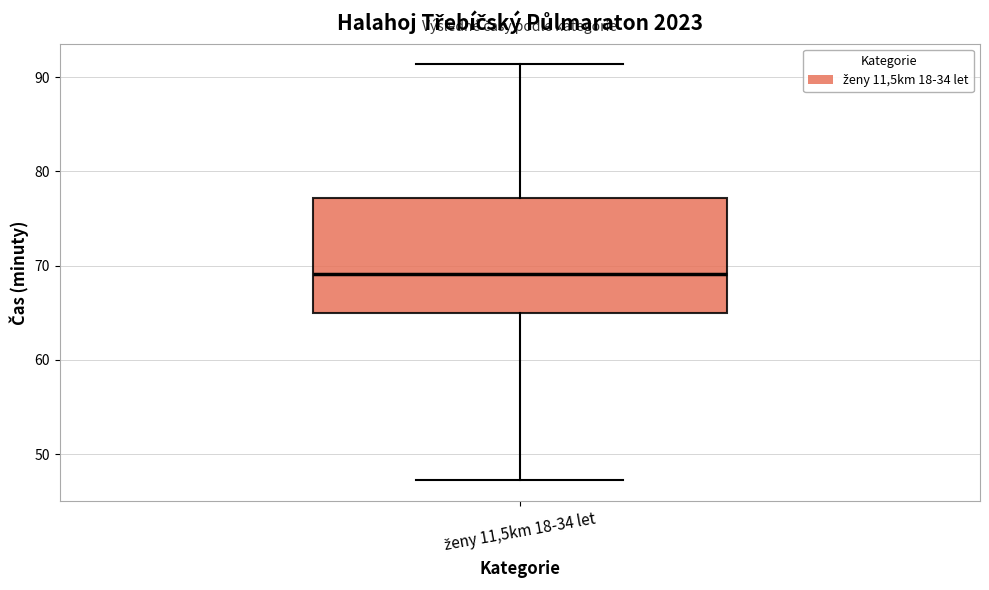

Transcribe this box plot: give where the median line is, the range the box spans, and where the two whiskers end, as read against the y-axis. The values are not printed on the chart, so give them approximately, as read against the axis.

median 69, box 65 to 77, whiskers 47 to 91